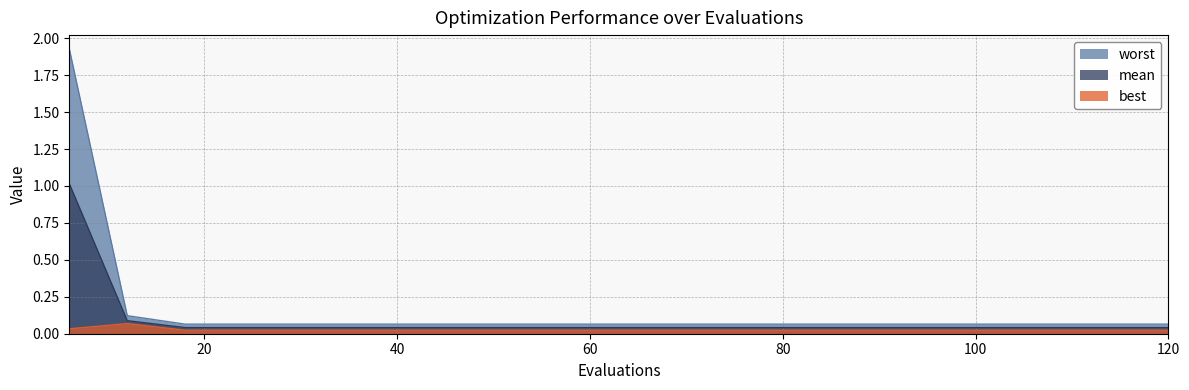

True or false: mean has a value of 0.0 at 18.

False